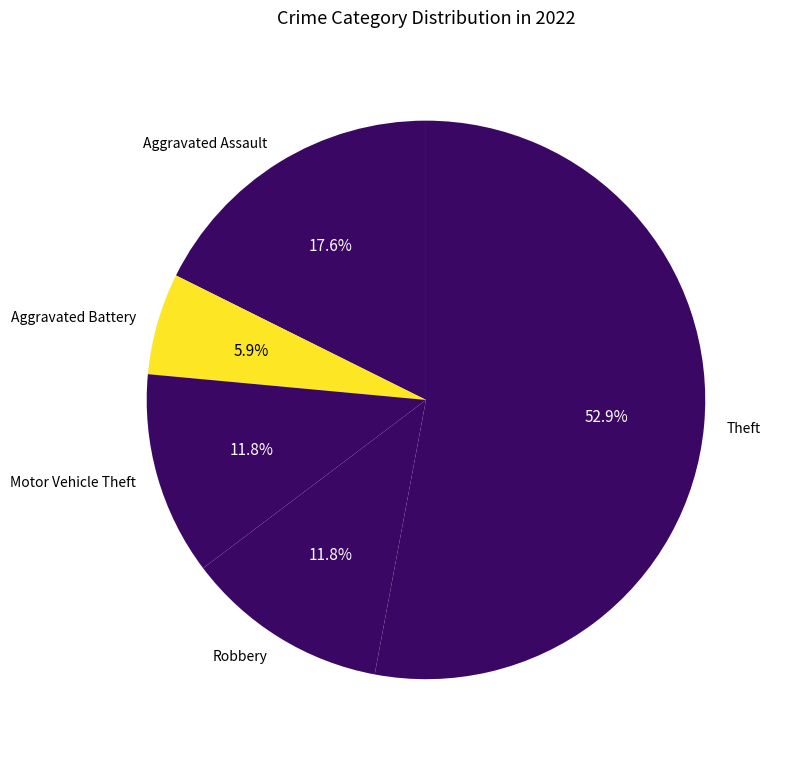

To the nearest percent, what is the average slice percentage?

20%